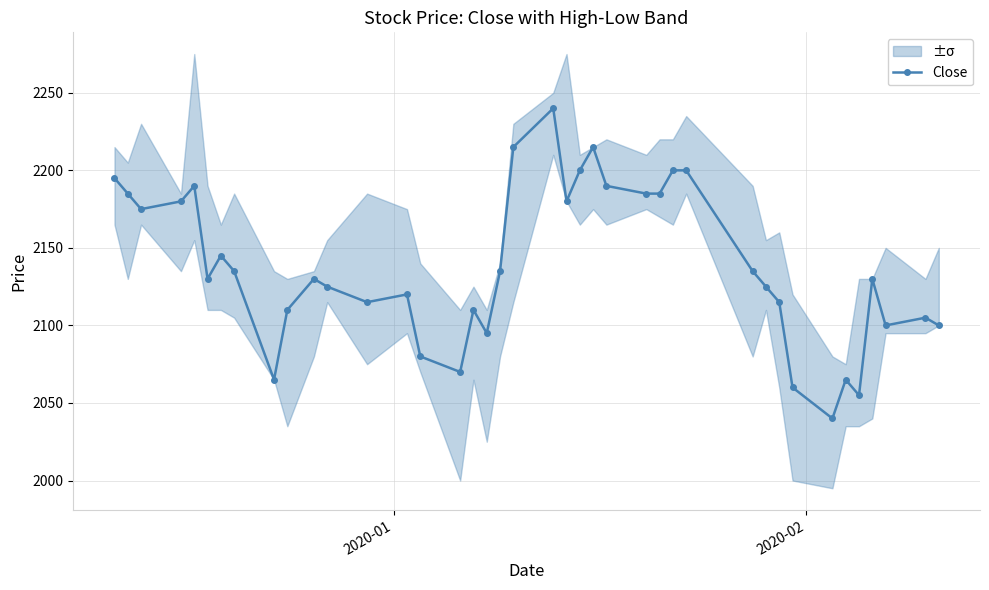

Does the chart display data point markers on the line(s)?

Yes